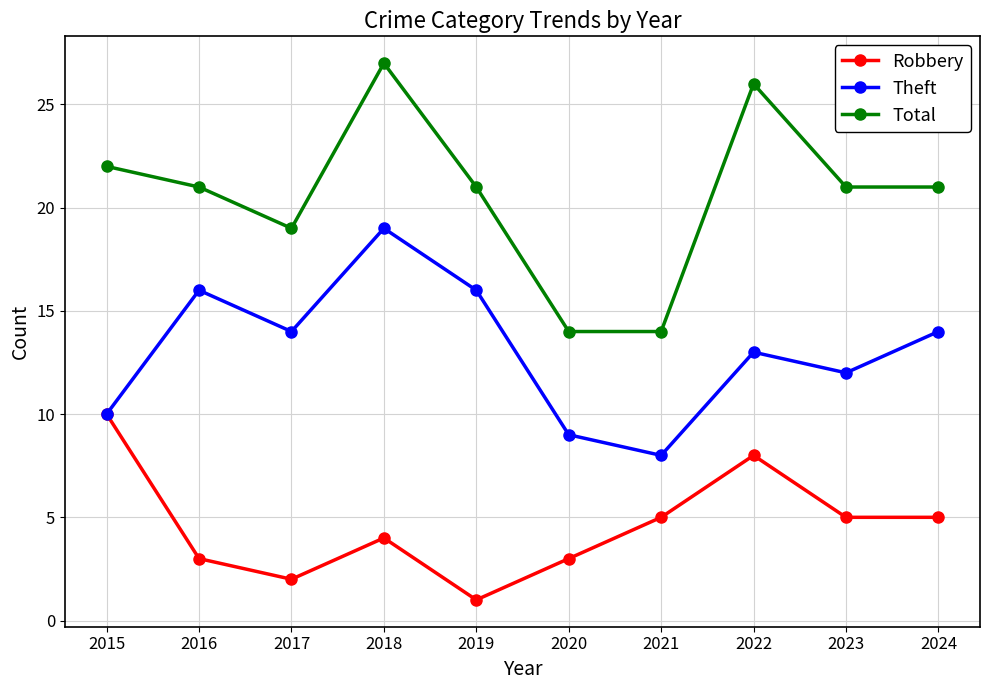

True or false: Total has more than 0 points higher than both neighbors.

True